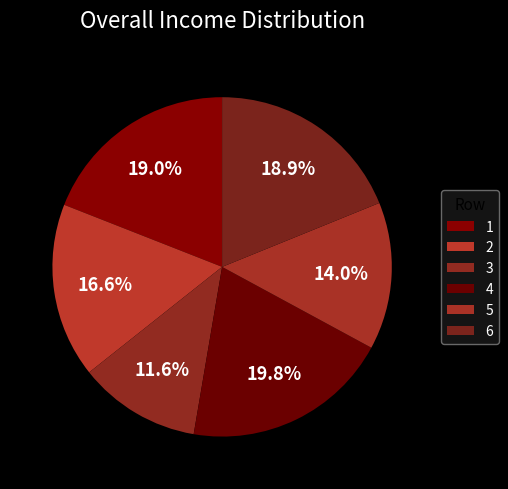

How many segments does this pie chart have?

6